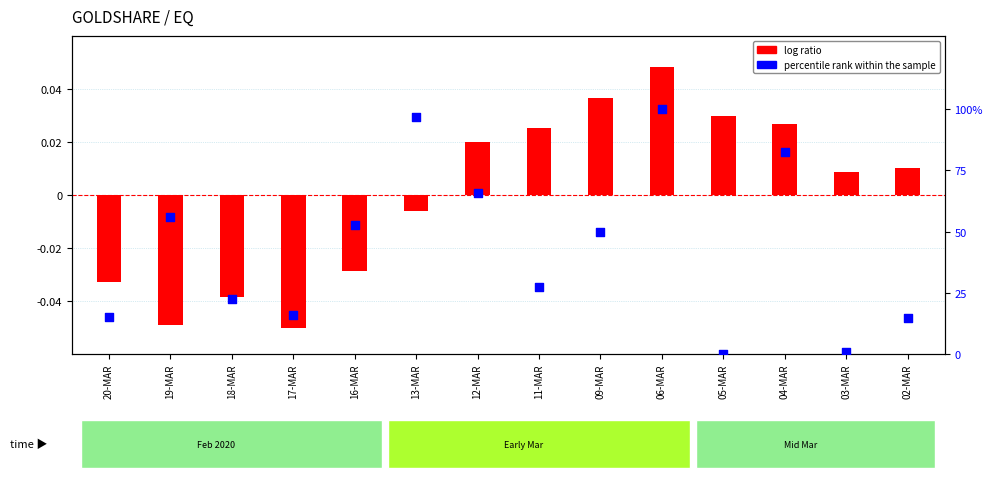

Which series contains the highest Y value?

percentile rank within the sample